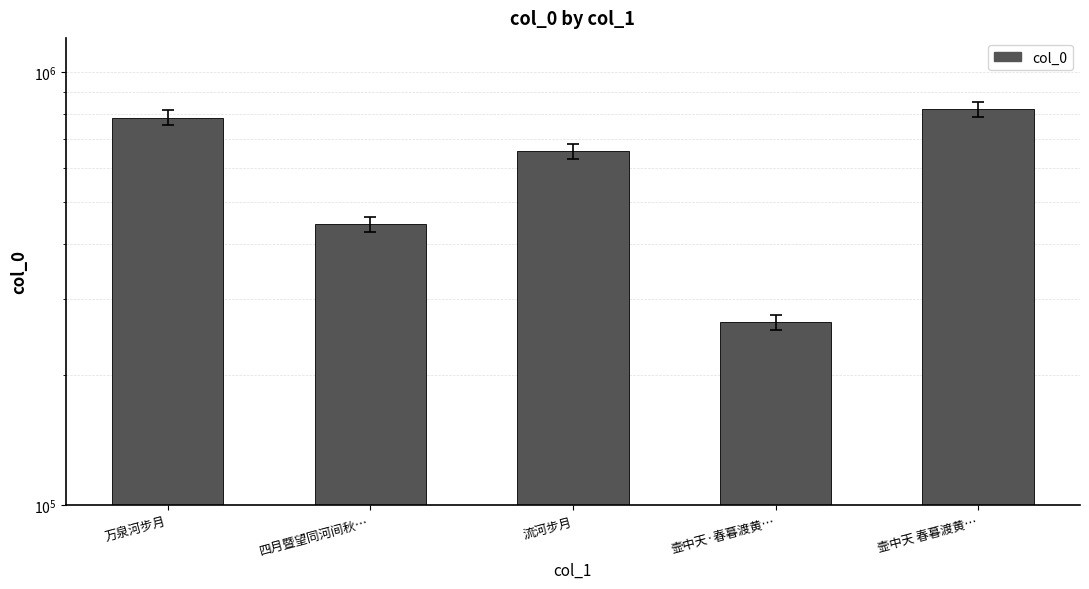

Where is the data nearest to the value 542659?

四月暨望同河间秋…